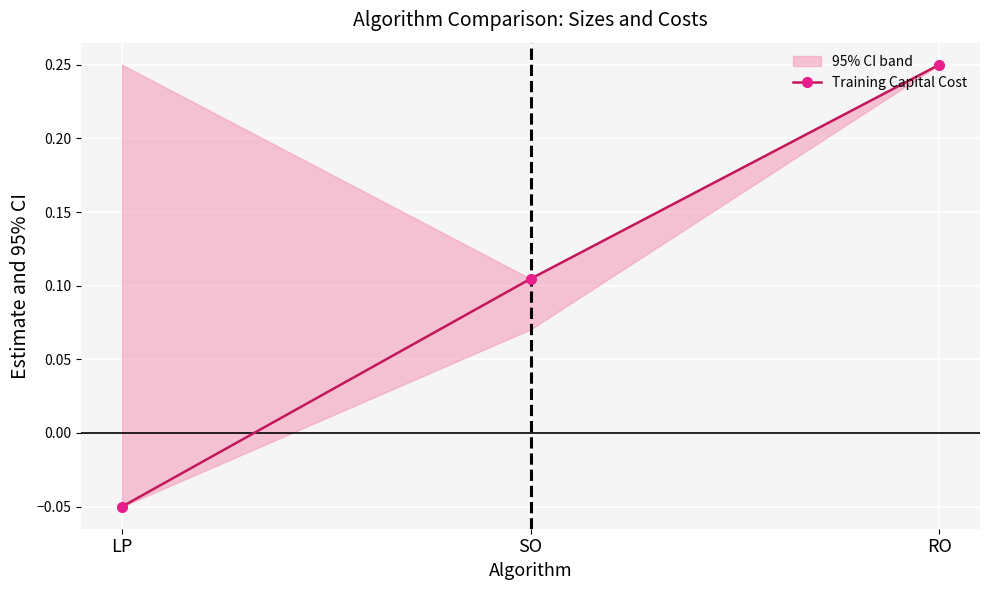

The chart shows a value of 0.1 at SO. True or false?

False